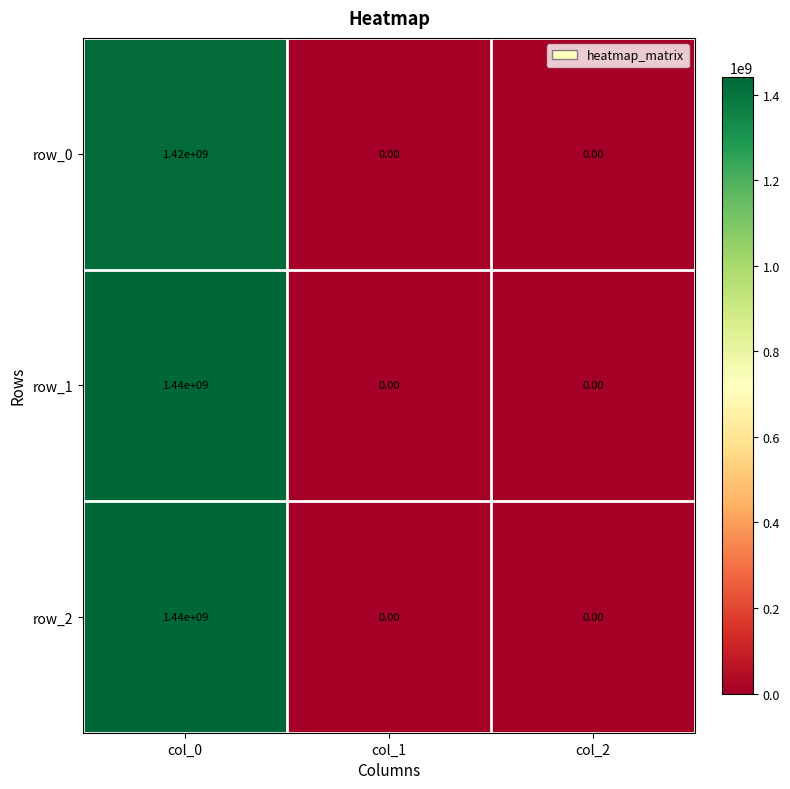

How many series are shown in this chart?

3